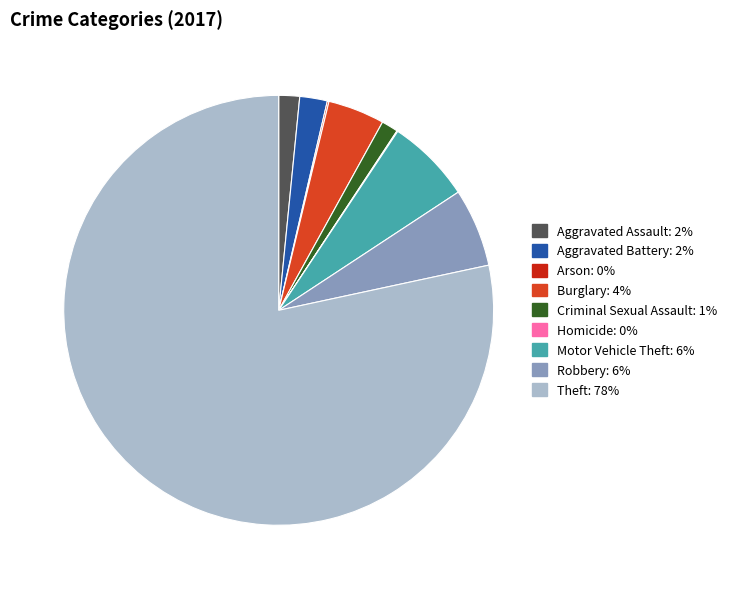

Which category has the biggest portion of the pie?

Theft